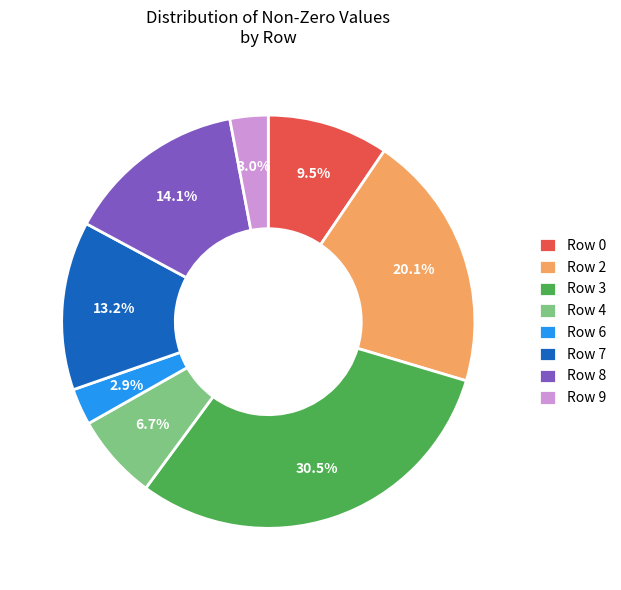

Which slice is the largest?

Row 3